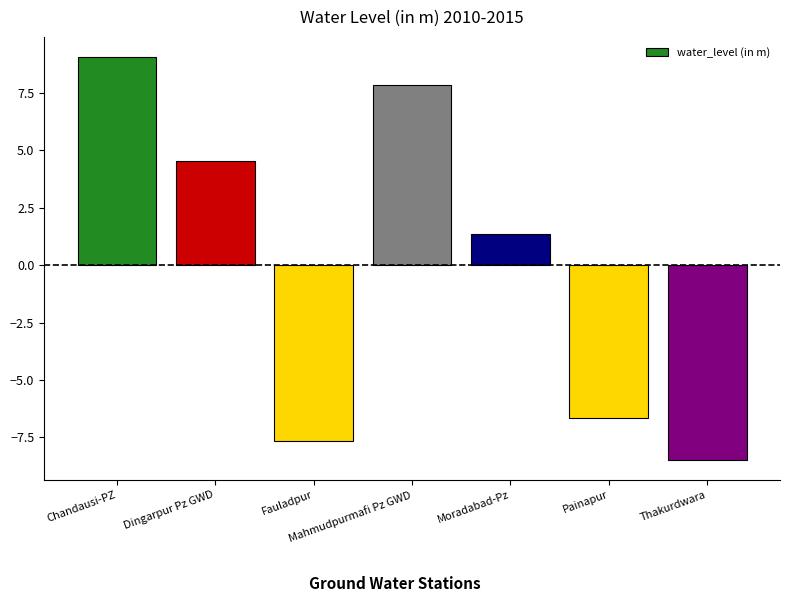

True or false: the data shows -8.5 at Thakurdwara.

True